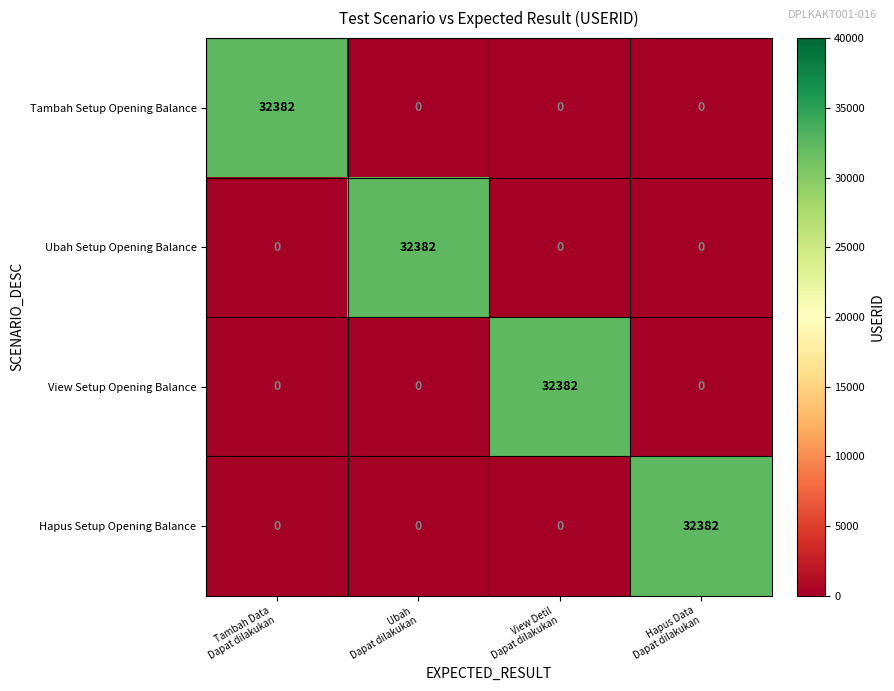

What is the greatest value displayed?

32382